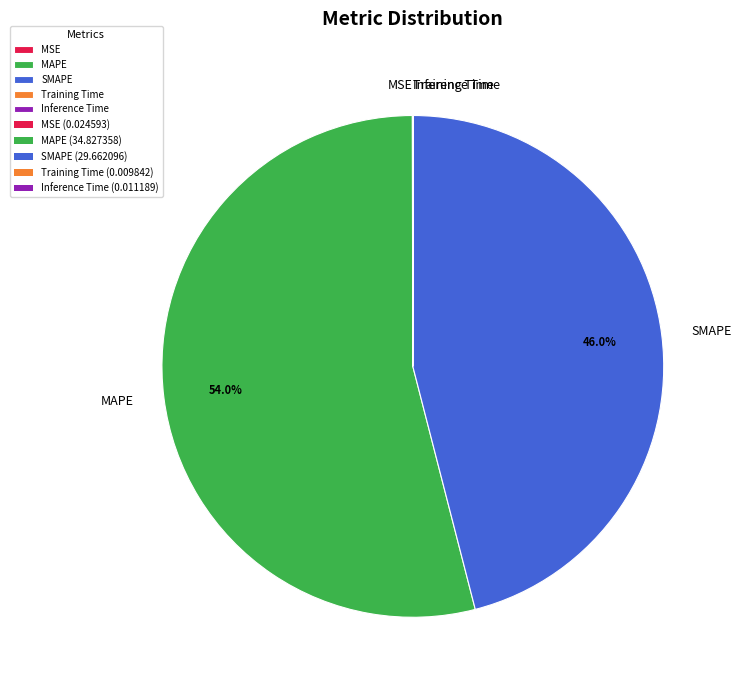

Does any single category account for the majority?

Yes